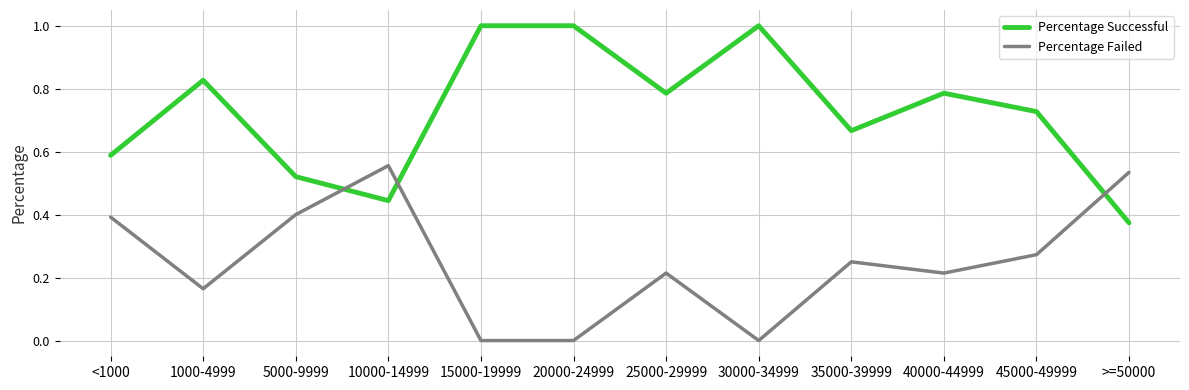

Between which two adjacent categories do Percentage Failed and Percentage Successful first intersect?

5000-9999 and 10000-14999